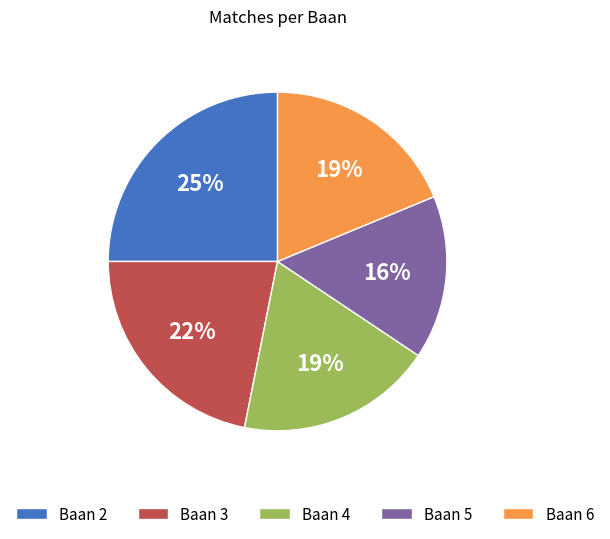

Does any single category account for the majority?

No